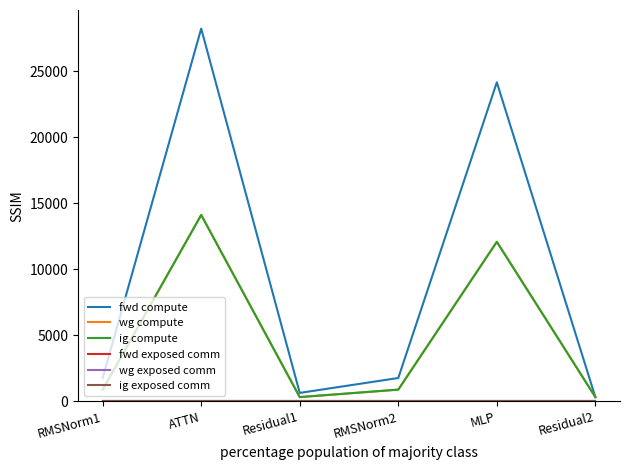

True or false: wg compute and ig compute intersect in this chart.

False